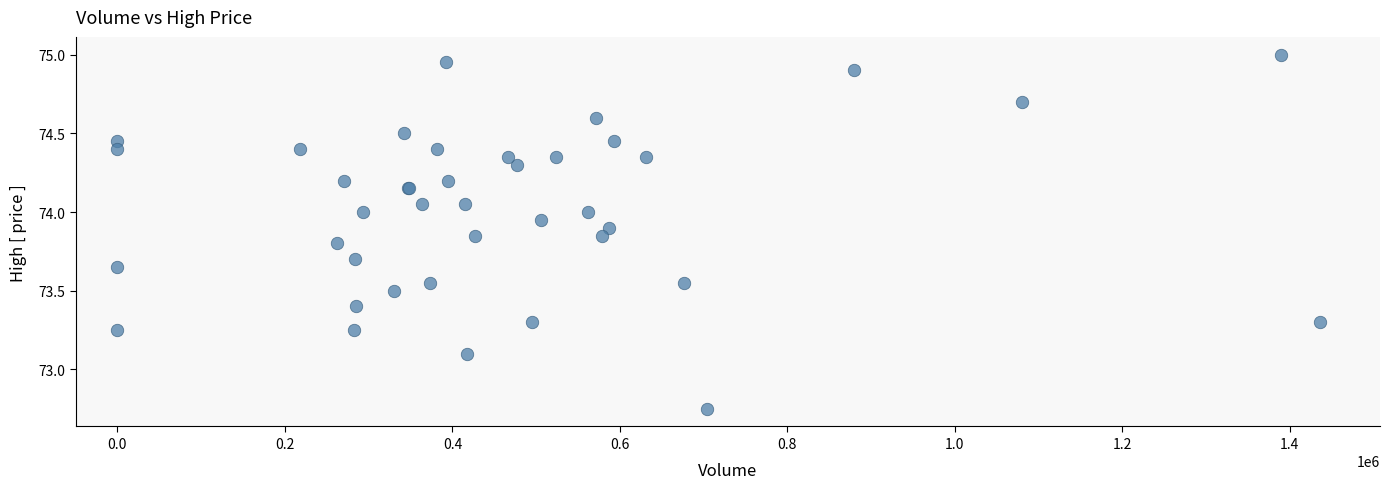

What Y value in the scatter plot is closest to 73?

73.1